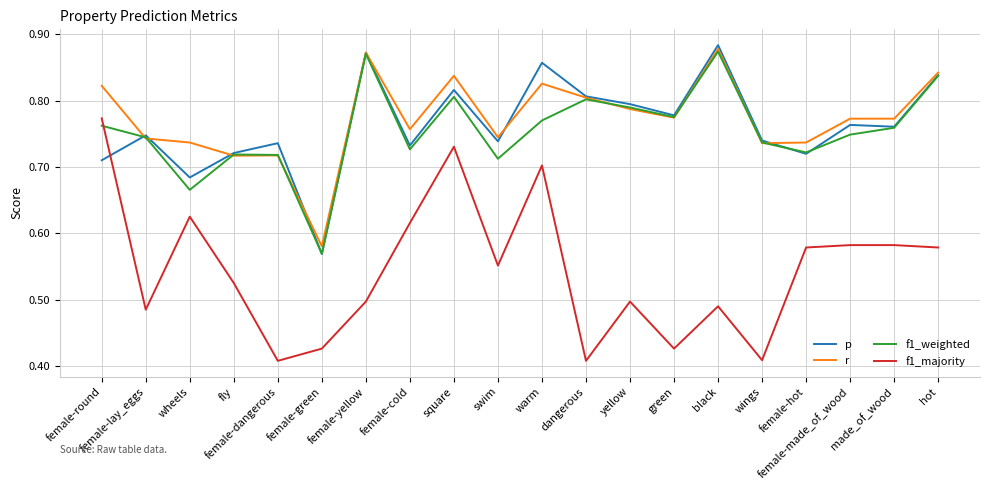

Which series changed the most between wheels and female-made_of_wood?

f1_weighted